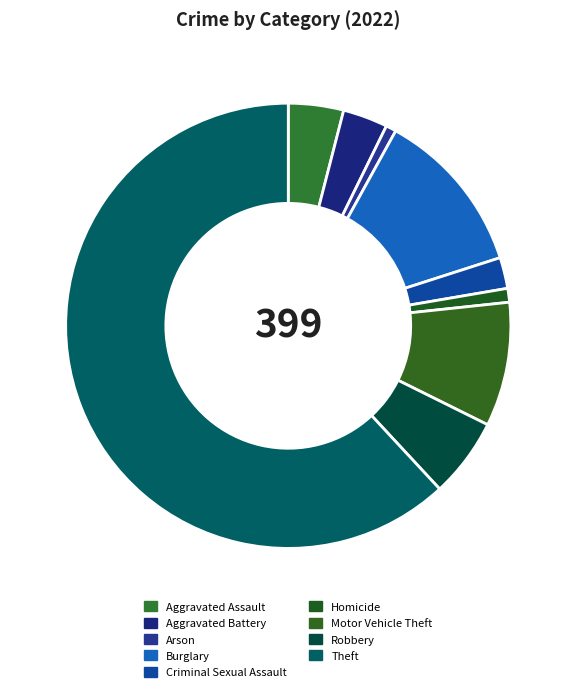

Is the sum of Burglary and Robbery greater than half?

No